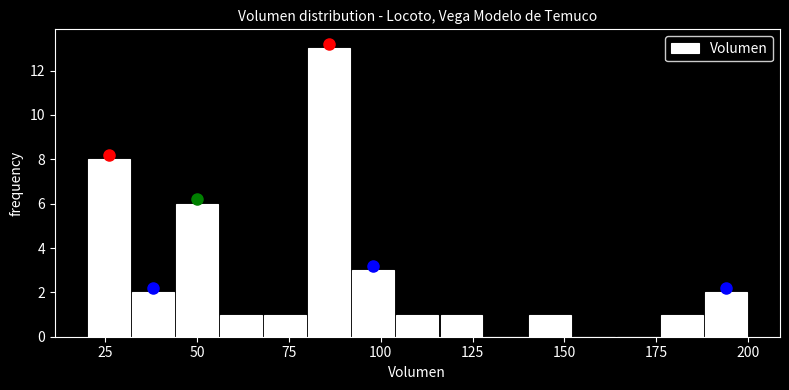

Around what value on the x-axis is the tallest bar? Give the approximate position of its centre, as read against the axis.

85